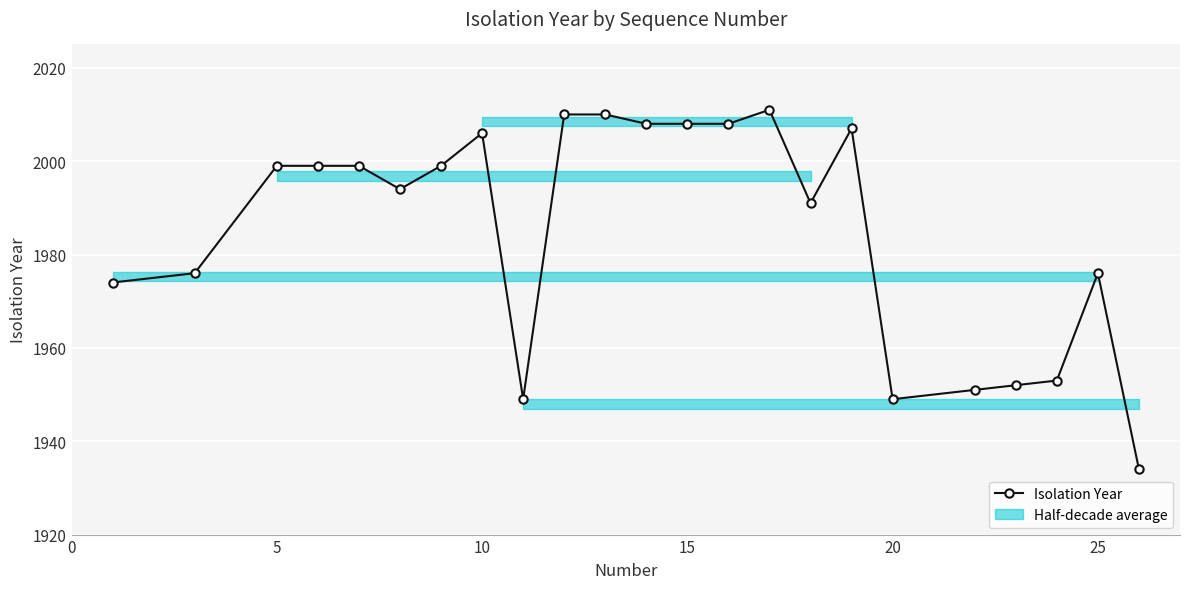

What is the value of the 12th point from the left?

2008